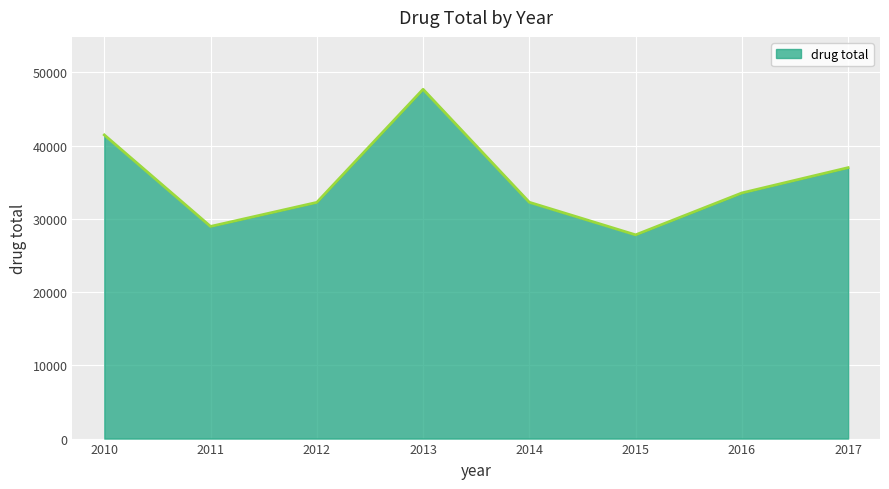

How many distinct data groups are displayed?

1